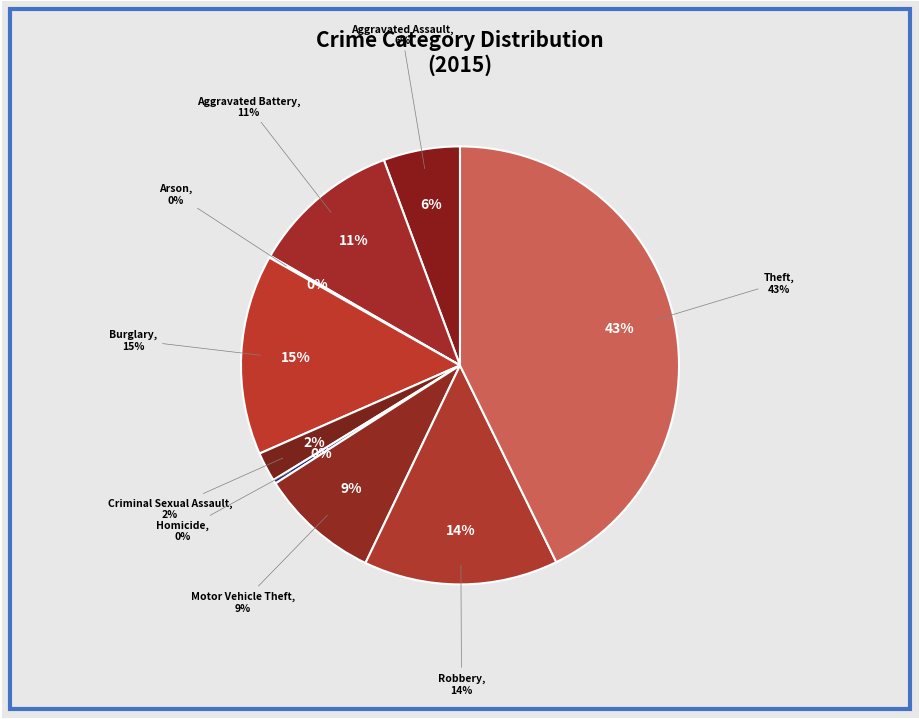

How many segments does this pie chart have?

9